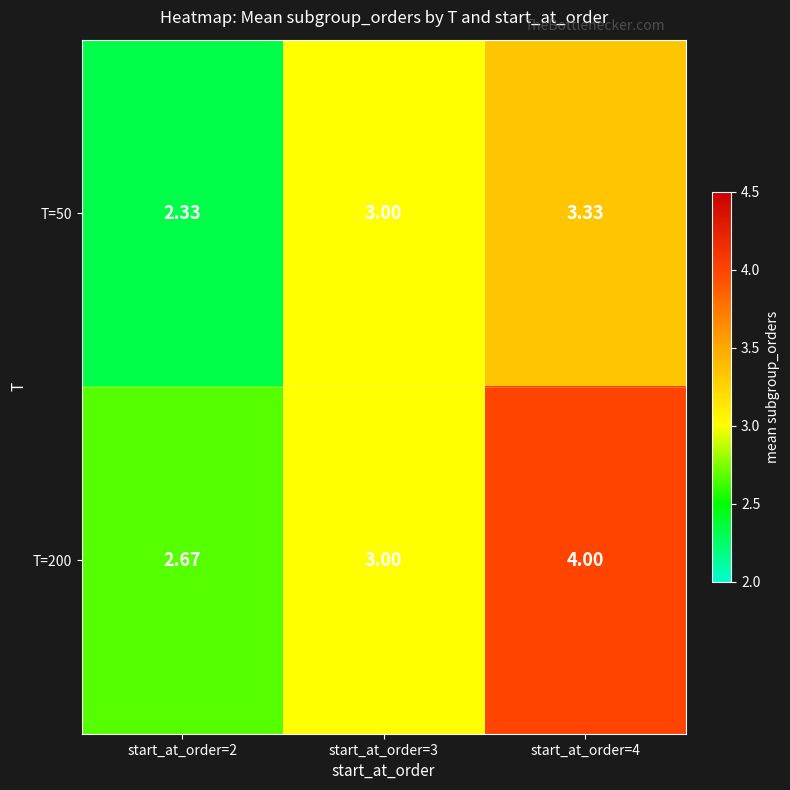

Reading left to right, list all the values displayed in this chart.

T=50: start_at_order=2=2.3	start_at_order=3=3.0	start_at_order=4=3.3
T=200: start_at_order=2=2.7	start_at_order=3=3.0	start_at_order=4=4.0